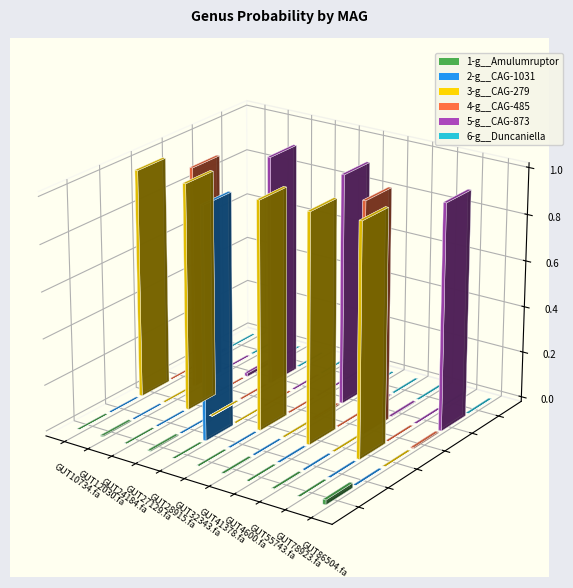

What is the sum of the 4-g__CAG-485 values at even_MAG-GUT55743.fa and even_MAG-GUT78923.fa?

1.0